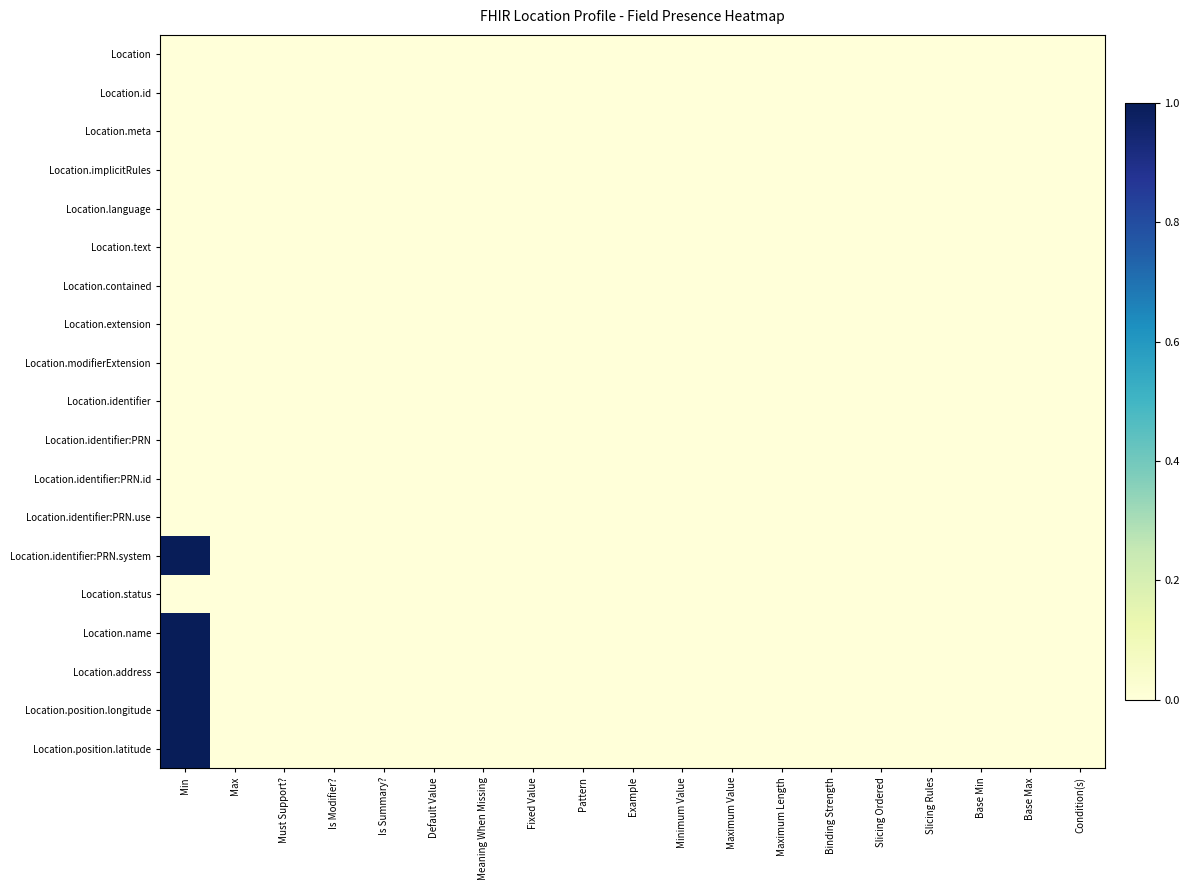

How many data points does each series have?

19